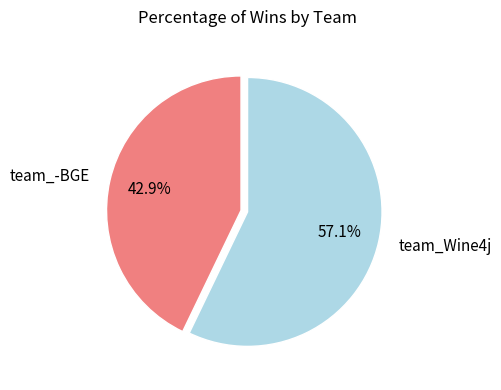

Is it true that team_Wine4j is 57% of the pie?

True